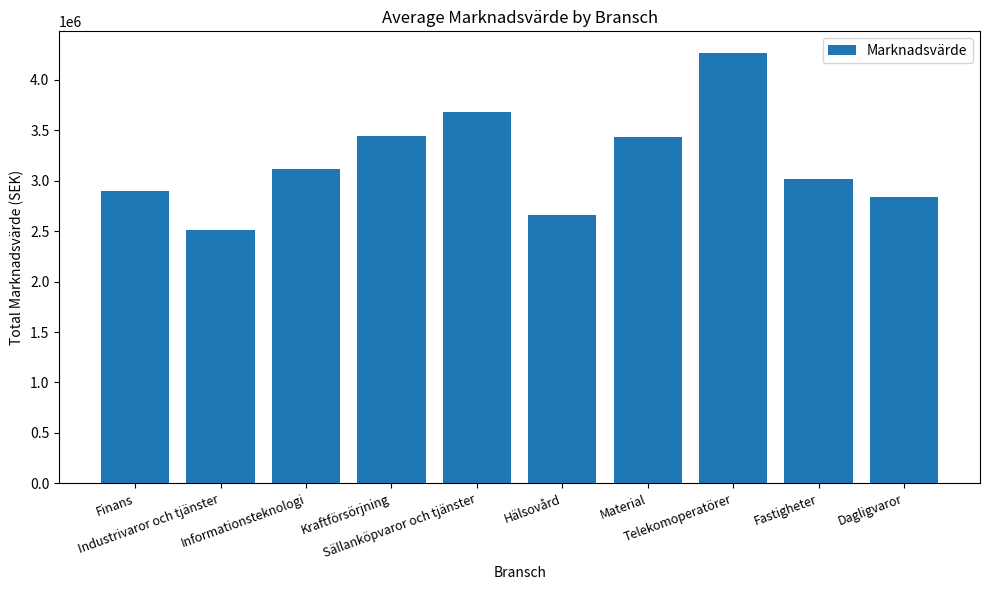

How many values are below 3112711?

5